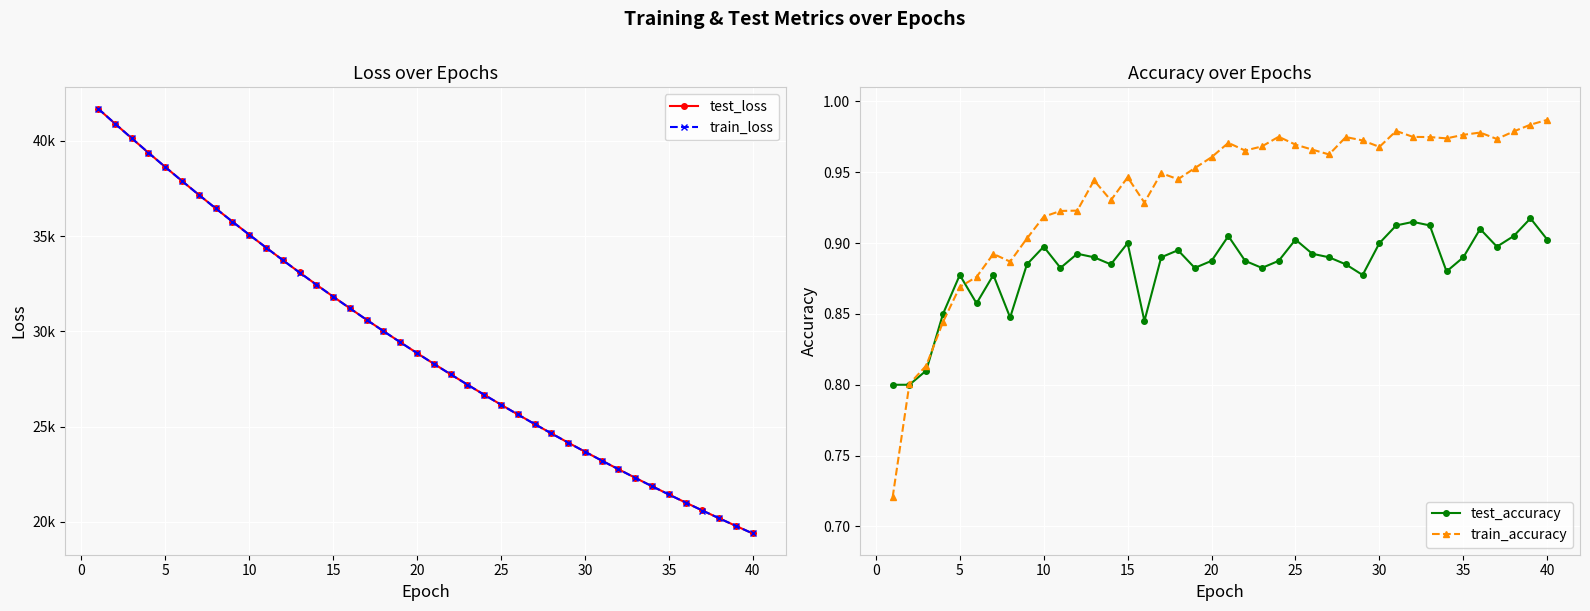

True or false: train_accuracy has more than 1 points higher than both neighbors.

True